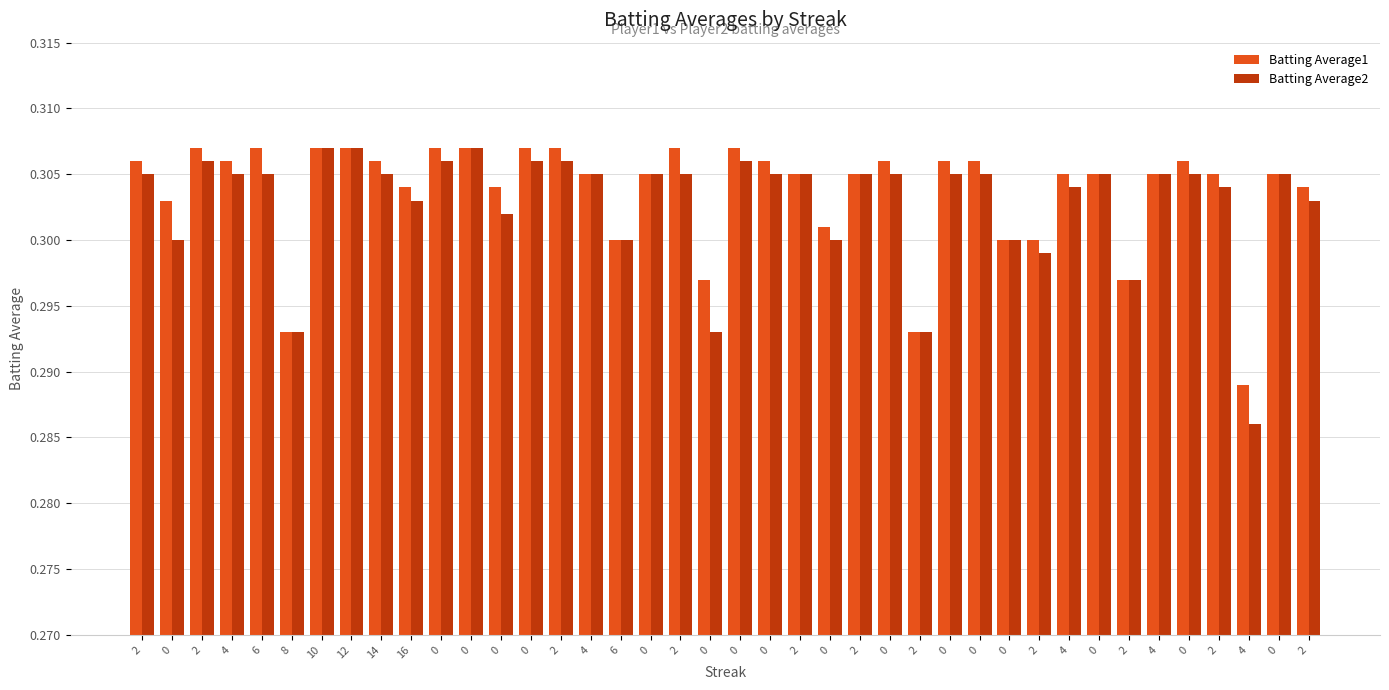

At which label is Batting Average1 closest to 0?

4